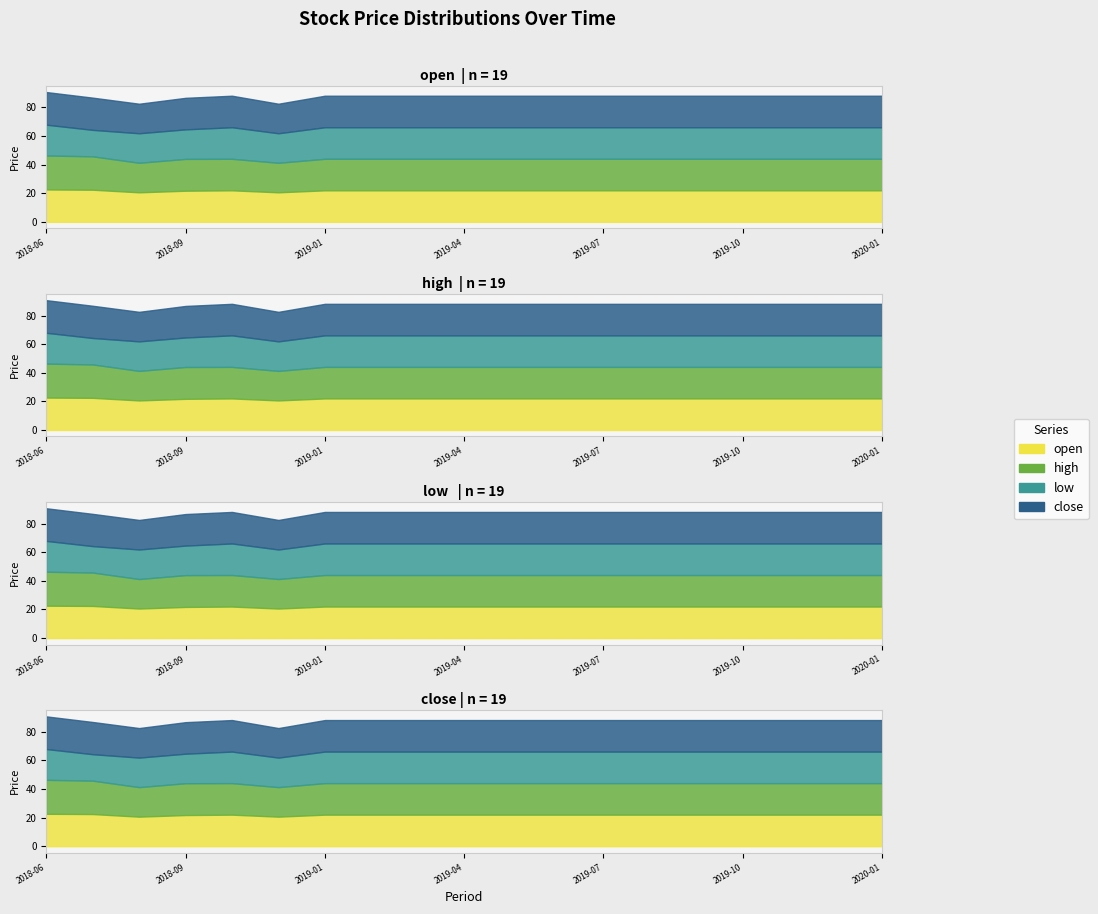

Reading left to right, extract all data points from this chart.

open: 22.6	22.5	20.6	21.8	22.1	20.6	22.1	22.1	22.1	22.1	22.1	22.1	22.1	22.1	22.1	22.1	22.1	22.1	22.1
high: 23.8	23.4	20.6	22.2	22.1	20.6	22.1	22.1	22.1	22.1	22.1	22.1	22.1	22.1	22.1	22.1	22.1	22.1	22.1
low: 21.6	18.5	20.6	20.6	22.1	20.6	22.1	22.1	22.1	22.1	22.1	22.1	22.1	22.1	22.1	22.1	22.1	22.1	22.1
close: 22.8	22.5	20.6	22.1	22.1	20.6	22.1	22.1	22.1	22.1	22.1	22.1	22.1	22.1	22.1	22.1	22.1	22.1	22.1